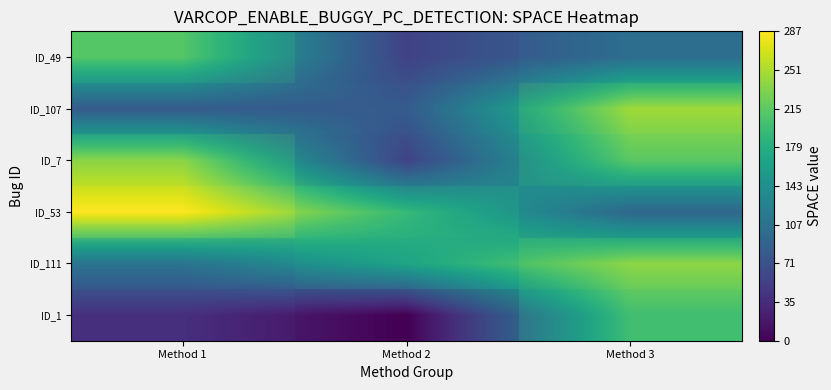

At which label does ID_111 first exceed 168?

Method 3